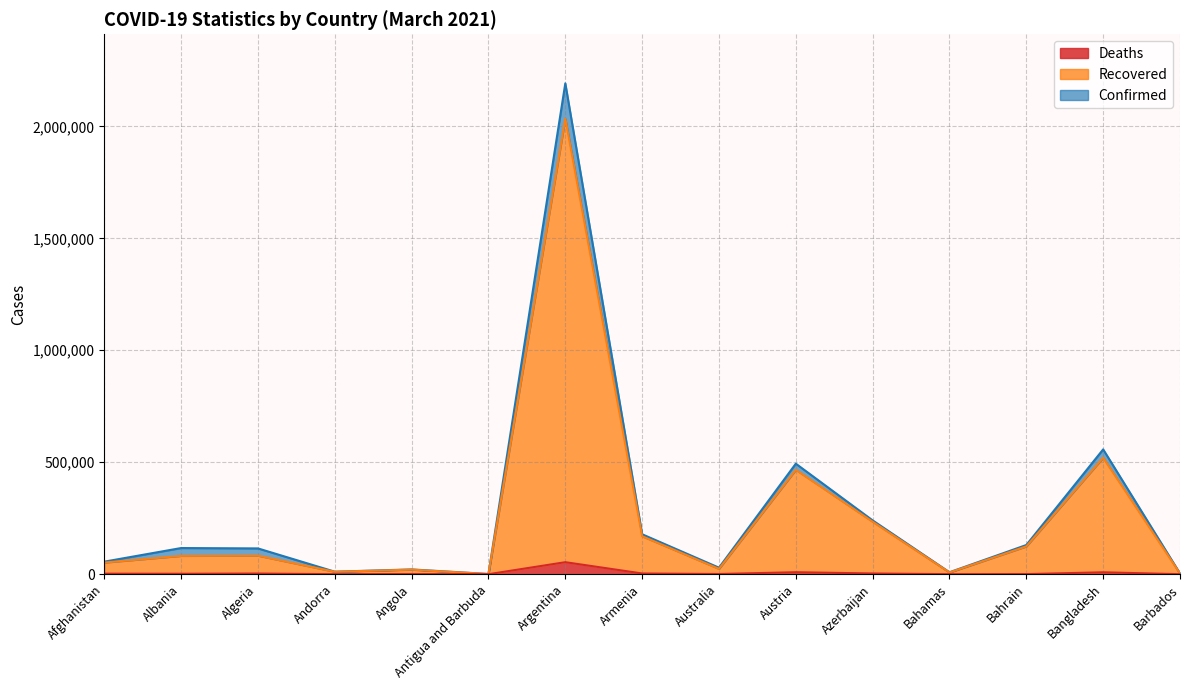

Does the chart have visible grid lines?

Yes